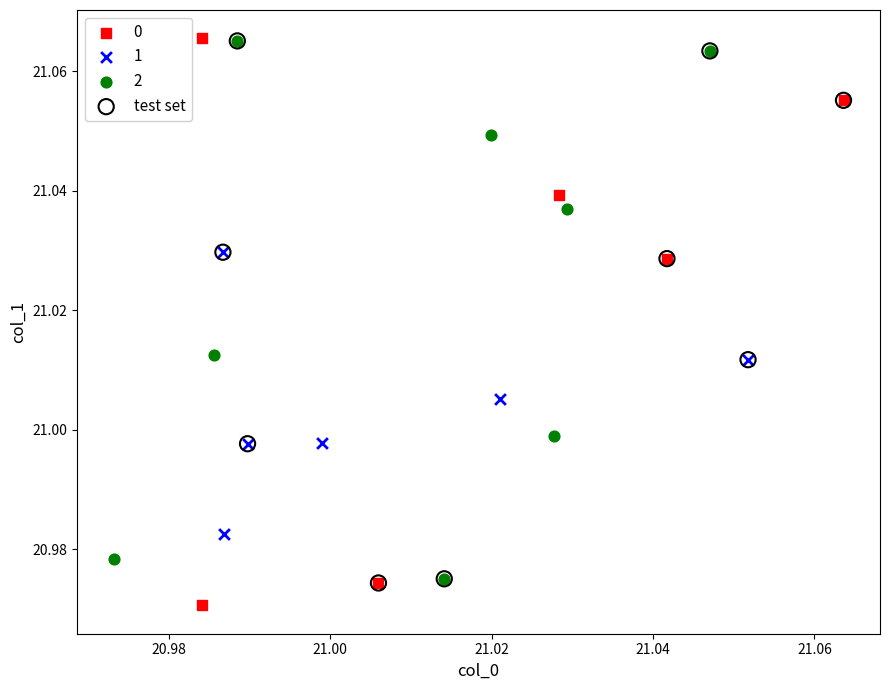

What are all the series names shown in the legend?

0, 1, 2, test set